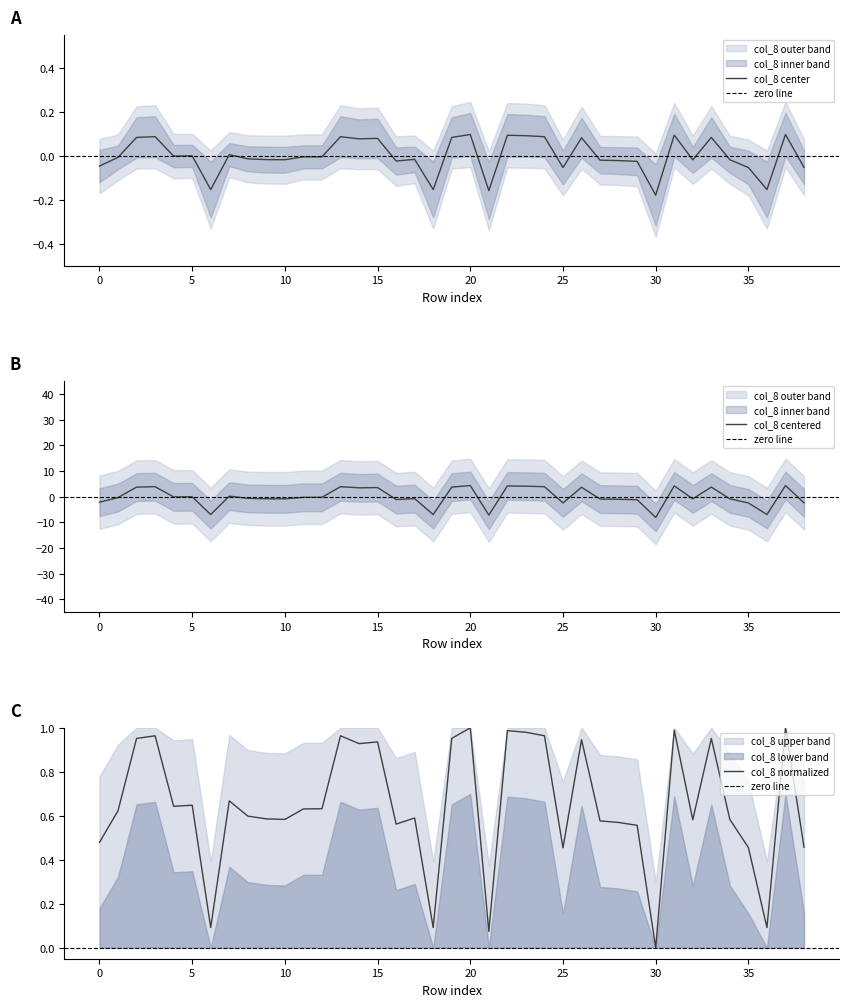

Reading left to right, what are all the values shown in this chart?

0=-0.0	1=-0.0	2=0.1	3=0.1	4=-0.0	5=-0.0	6=-0.2	7=0.0	8=-0.0	9=-0.0	10=-0.0	11=-0.0	12=-0.0	13=0.1	14=0.1	15=0.1	16=-0.0	17=-0.0	18=-0.2	19=0.1	20=0.1	21=-0.2	22=0.1	23=0.1	24=0.1	25=-0.1	26=0.1	27=-0.0	28=-0.0	29=-0.0	30=-0.2	31=0.1	32=-0.0	33=0.1	34=-0.0	35=-0.1	36=-0.2	37=0.1	38=-0.1